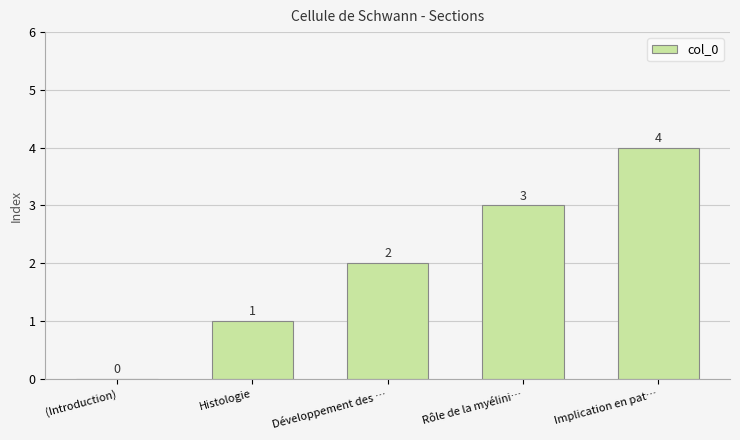

Reading left to right, extract all data points from this chart.

(Introduction)=0	Histologie=1	Développement des …=2	Rôle de la myélini…=3	Implication en pat…=4